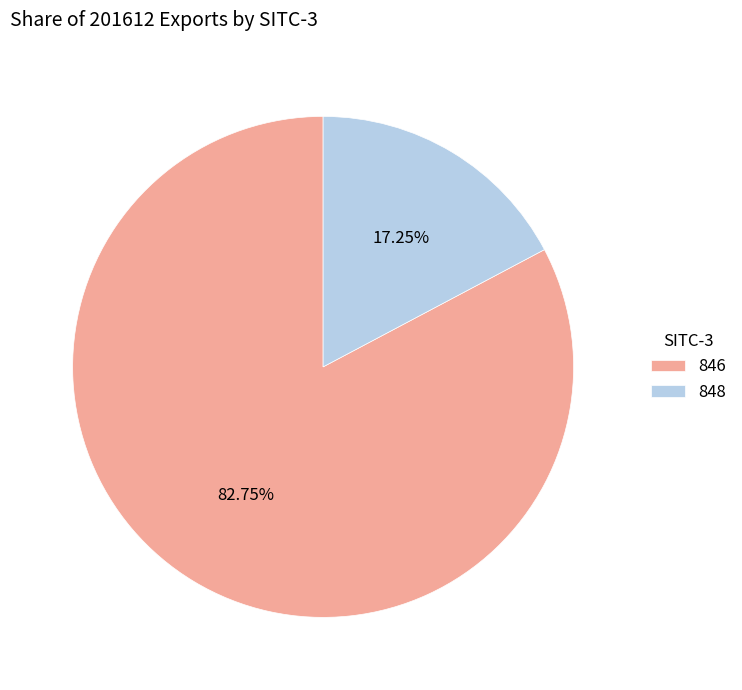

Rank the categories by value from lowest to highest.

848, 846